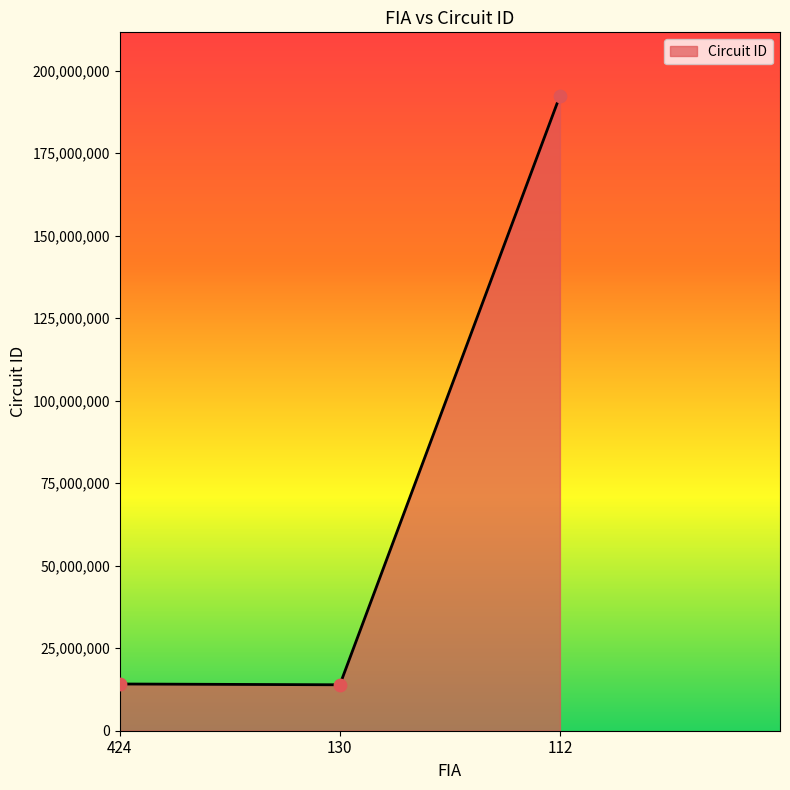

Which has a higher value, 112 or 424?

112